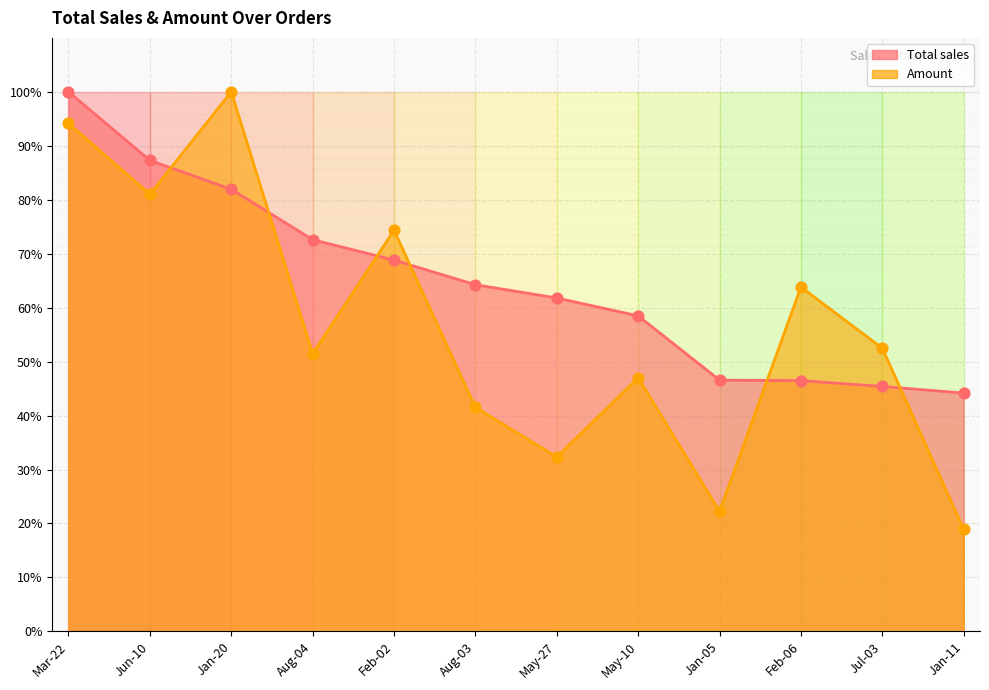

Which series has the largest Y range (max minus min)?

Amount